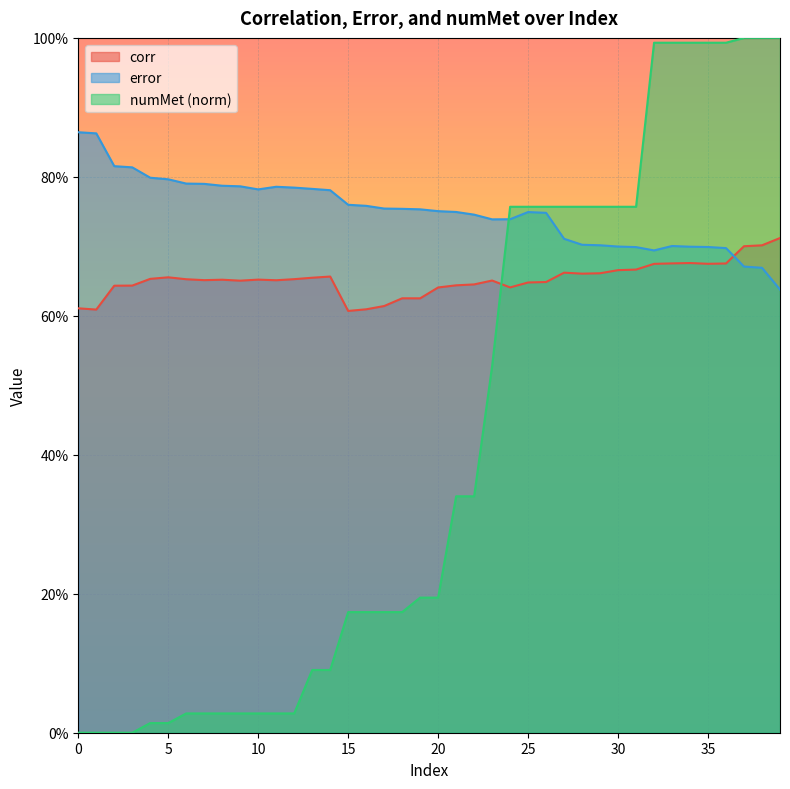

True or false: error has more than 1 points higher than both neighbors.

True